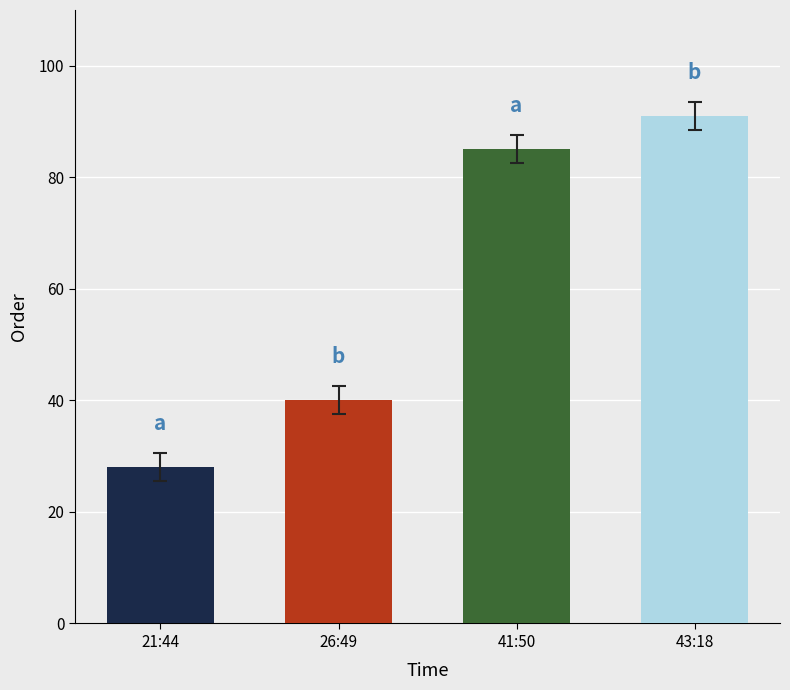

What is the difference between the values at 41:50 and 26:49?

45